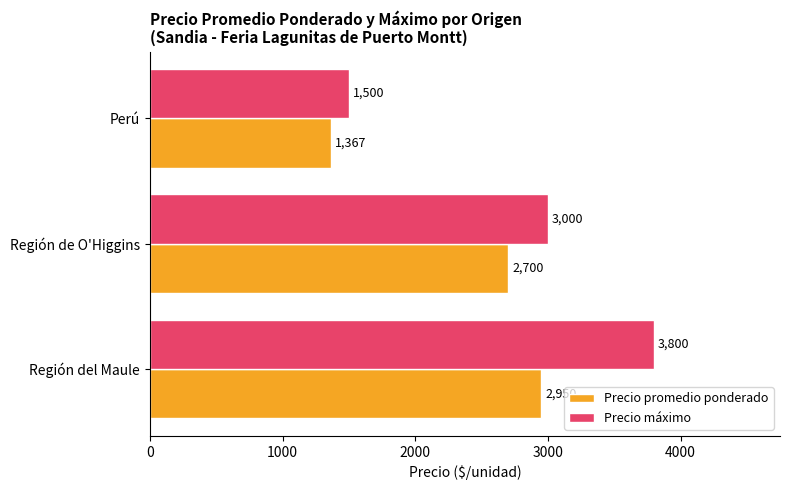

At which label is Precio promedio ponderado closest to 2158?

Región de O'Higgins